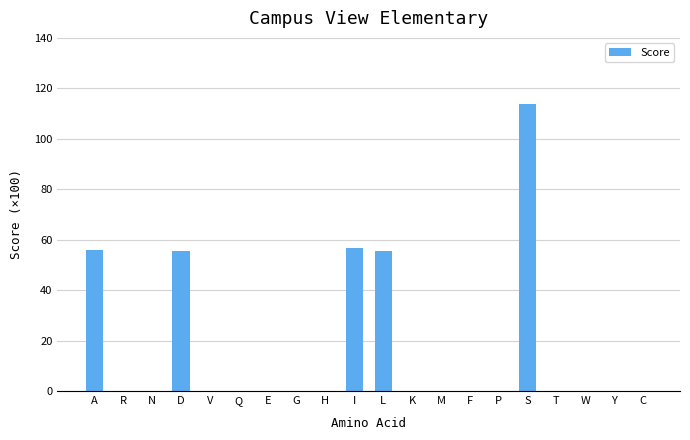

What is the change in value from H to I?

+56.5